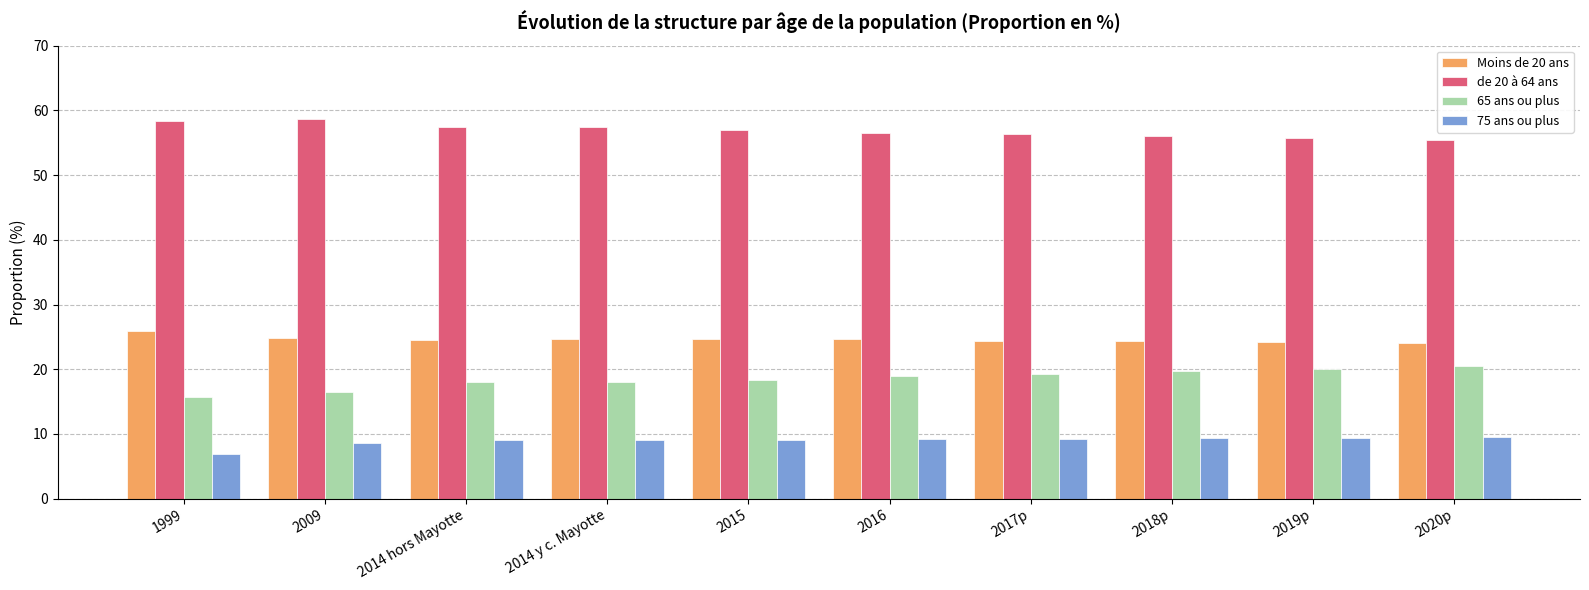

List the series in order of their peak value, highest first.

de 20 à 64 ans, Moins de 20 ans, 65 ans ou plus, 75 ans ou plus